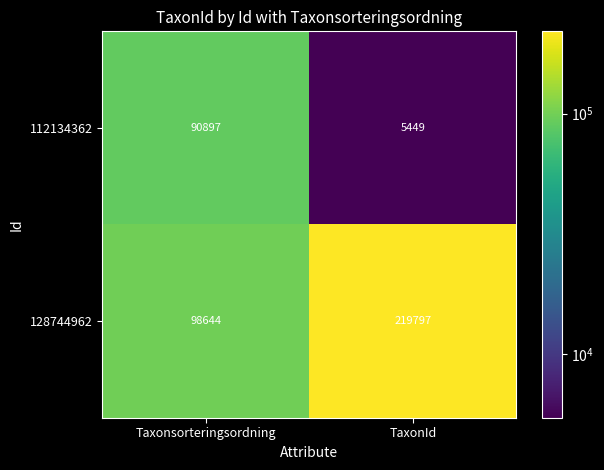

What is the difference between the highest and lowest values at Taxonsorteringsordning?

7747